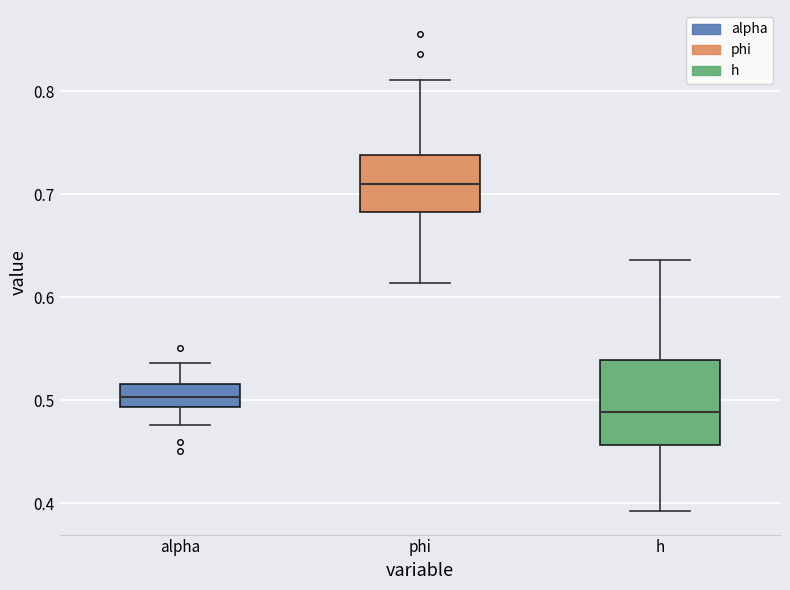

Where does the median line of the box for alpha sit on the y-axis? The values are not printed on the chart, so give them approximately, as read against the axis.

0.50